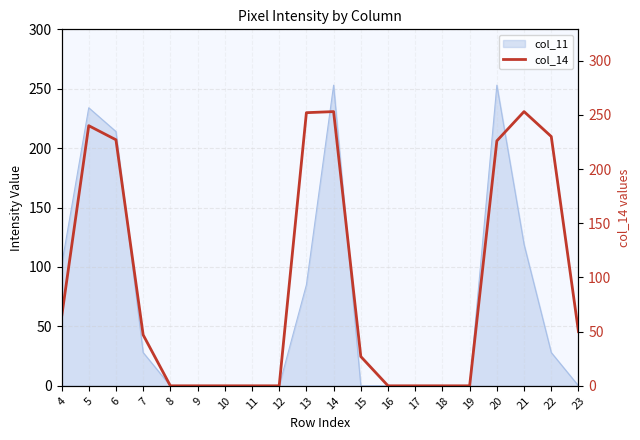

Where is col_11 nearest to the value 126?

21